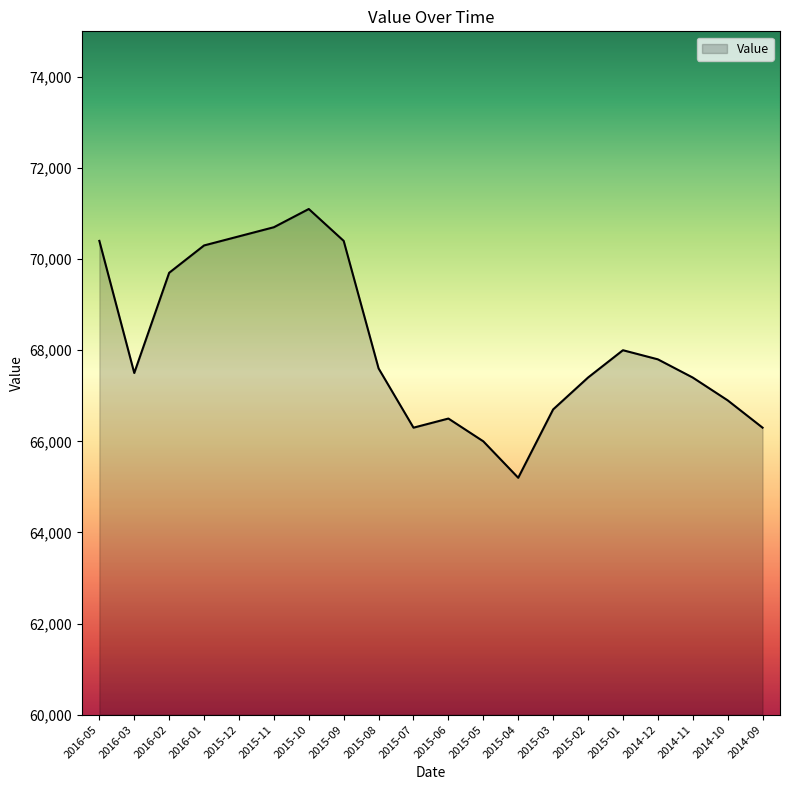

Which has a higher value, 2015-04 or 2015-03?

2015-03